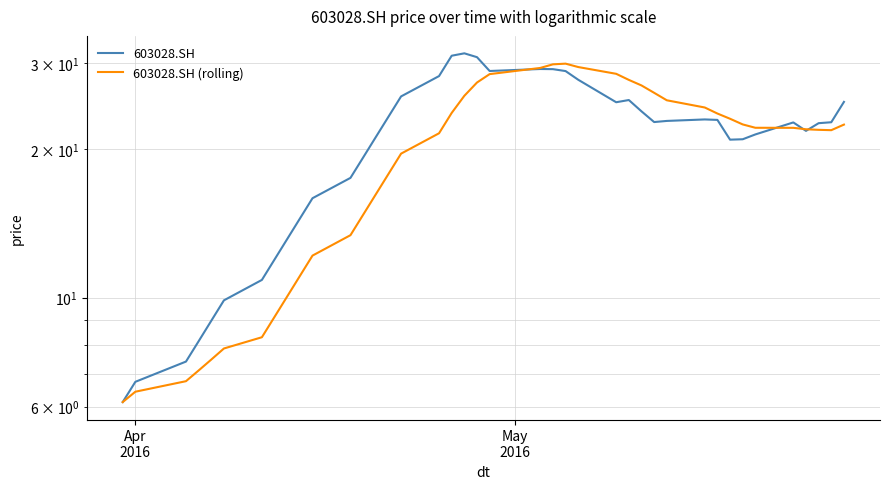

True or false: 603028.SH and 603028.SH (rolling) cross at least once.

True